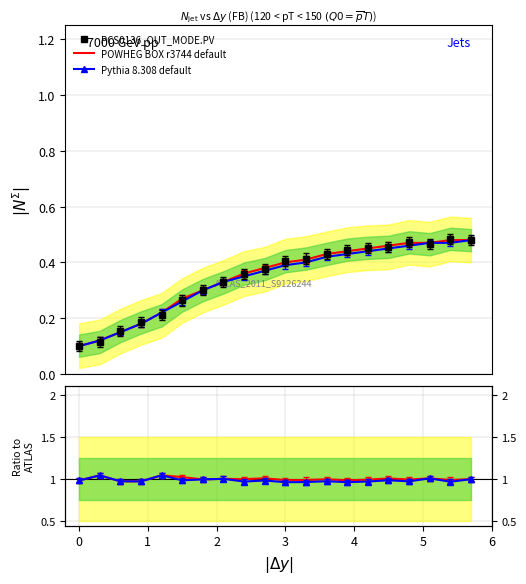

Which series has the widest spread of values?

Pythia 8.308 default